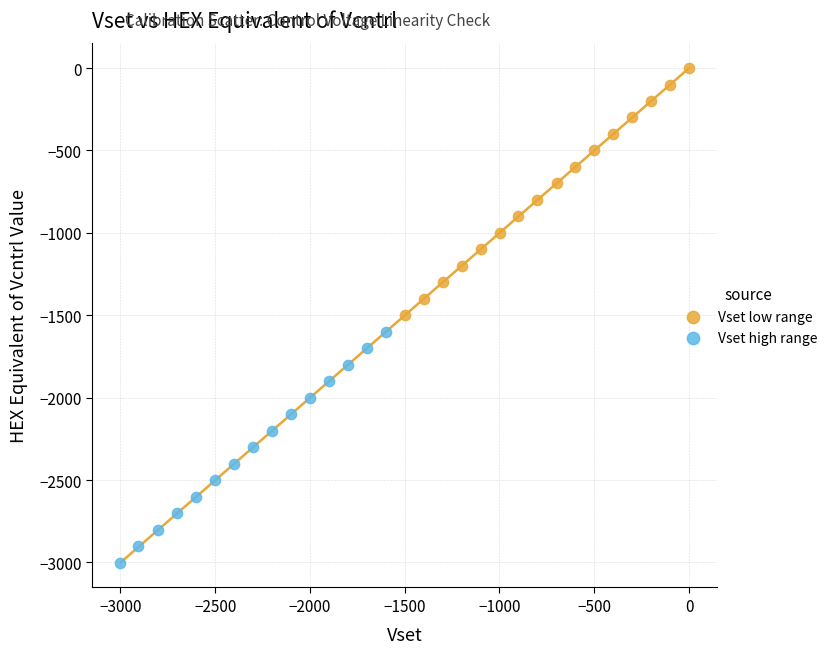

Which series contains the lowest Y value?

Vset high range